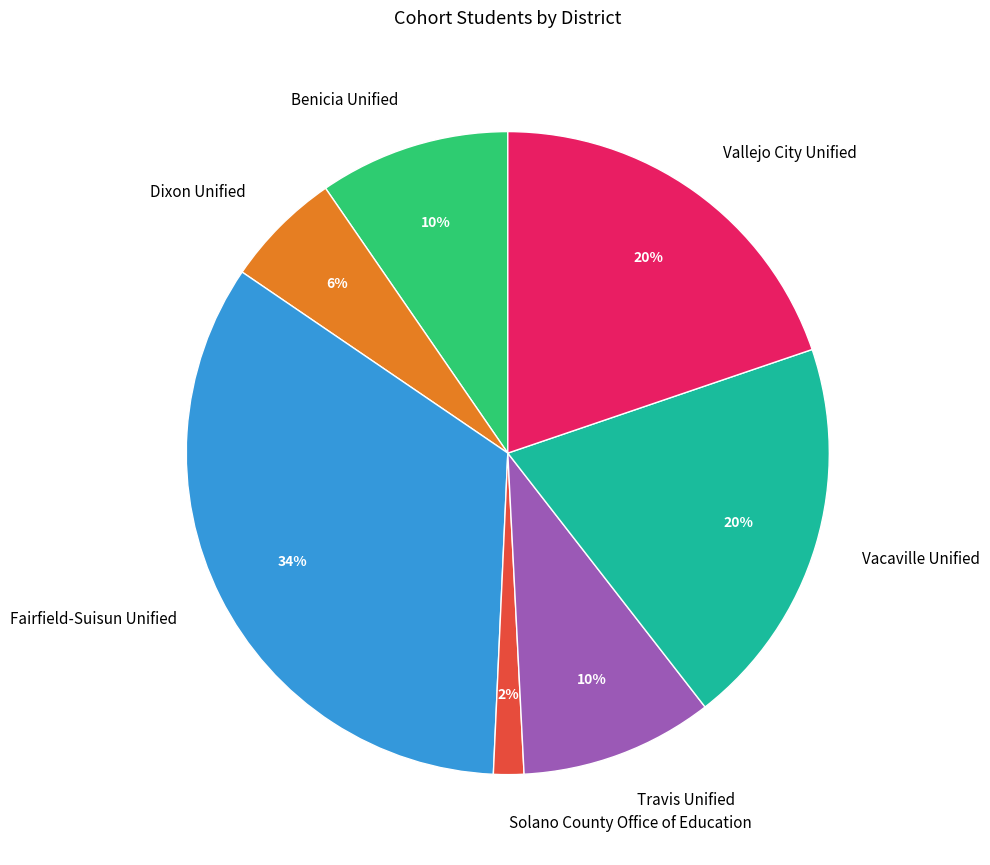

Is the sum of Fairfield-Suisun Unified and Vallejo City Unified greater than half?

Yes